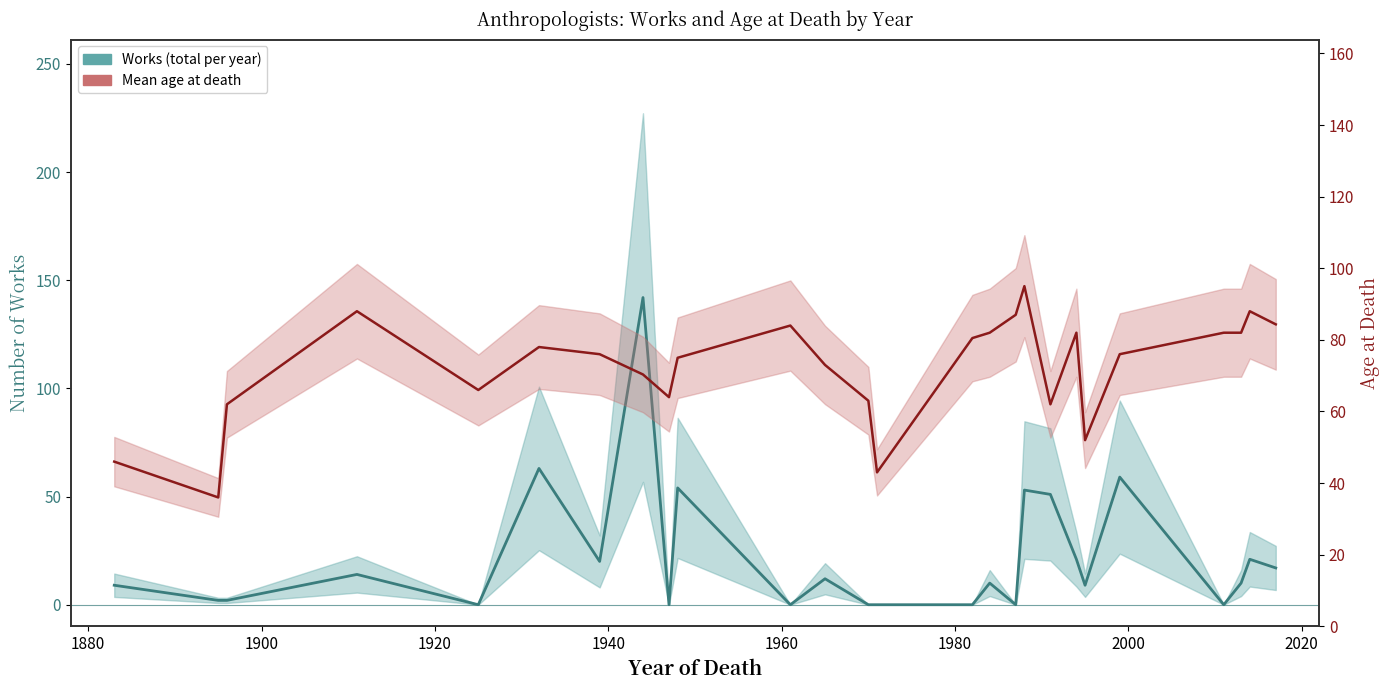

Reading right to left, list all the values displayed in this chart.

Works (total per year): 17.0	21.0	10.0	0.0	59.0	9.0	21.0	51.0	53.0	0.0	10.0	0.0	0.0	0.0	12.0	0.0	54.0	0.0	142.0	20.0	63.0	0.0	14.0	2.0	2.0	9.0
Mean age at death: 84.3	88.0	82.0	82.0	76.0	52.0	82.0	62.0	95.0	87.0	82.0	80.5	43.0	63.0	73.0	84.0	75.0	64.0	70.3	76.0	78.0	66.0	88.0	62.0	36.0	46.0